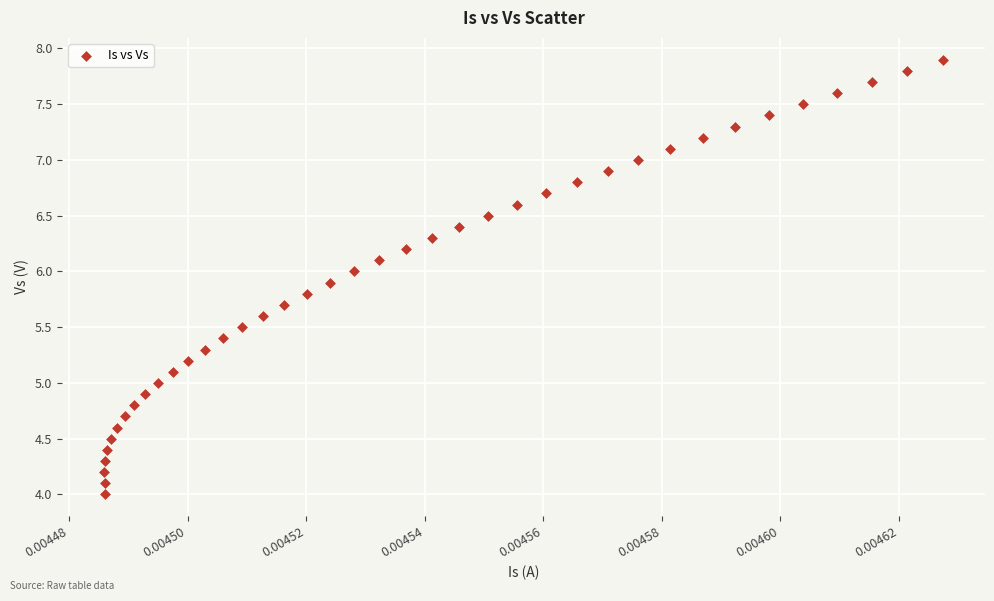

What is the range of Y values (max minus min)?

3.9